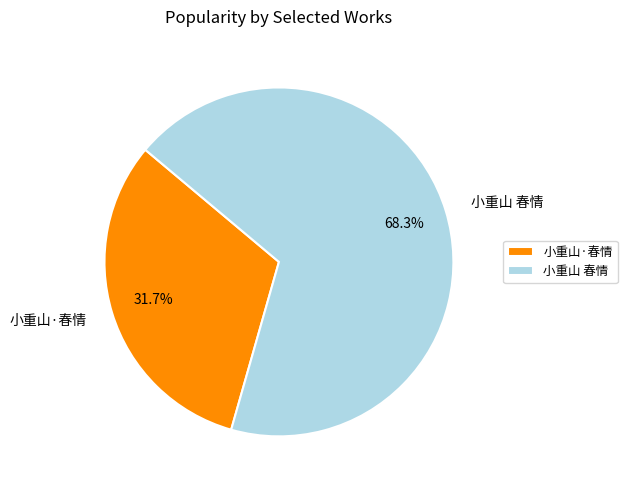

Which has a higher value, 小重山·春情 or 小重山 春情?

小重山 春情